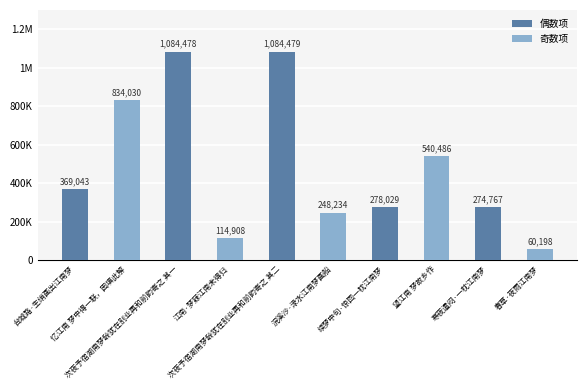

What is the sum of the values at 次夜予宿湖南梦龄犹在别业再和前韵寄之 其二 and 忆江南 梦中得一联，因填此解?

1918509